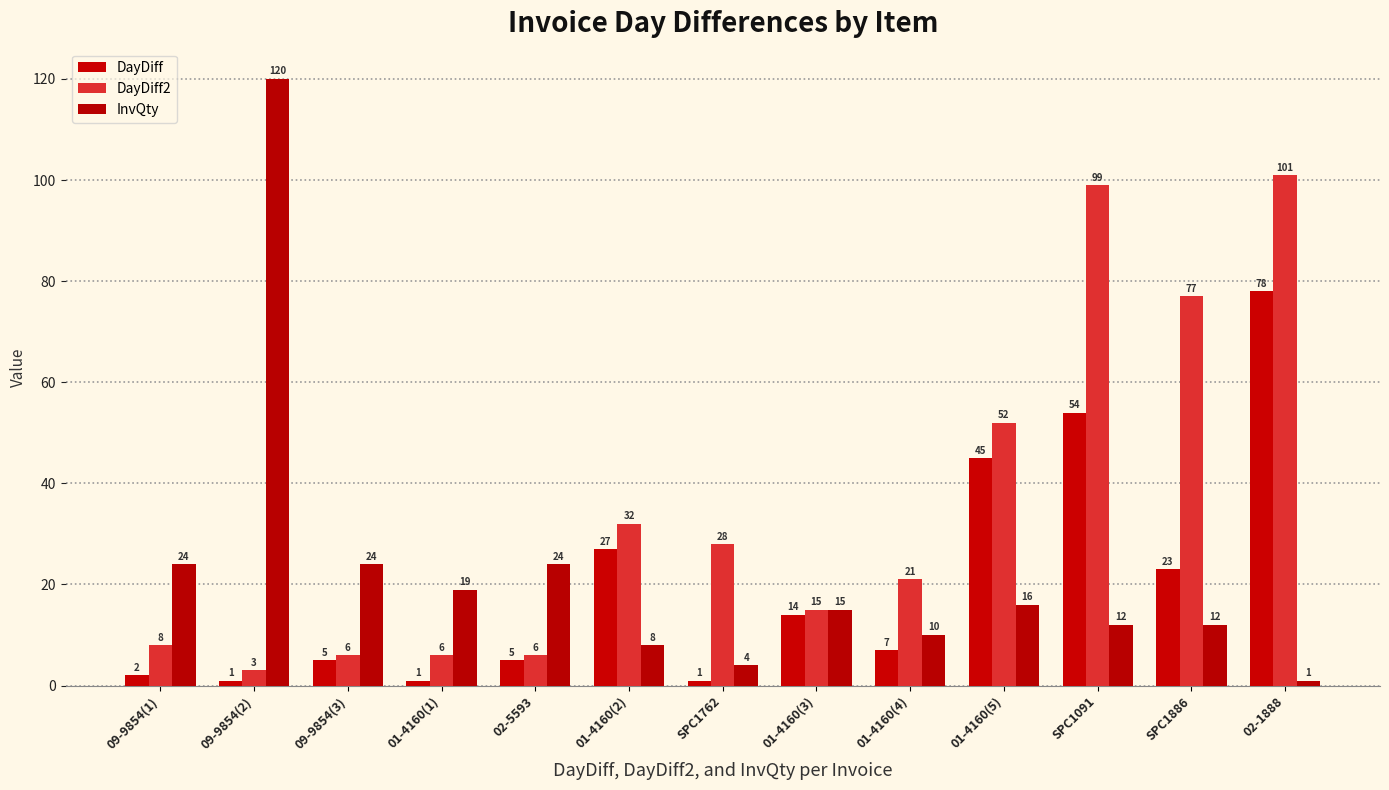

How many bars are there in each group?

3